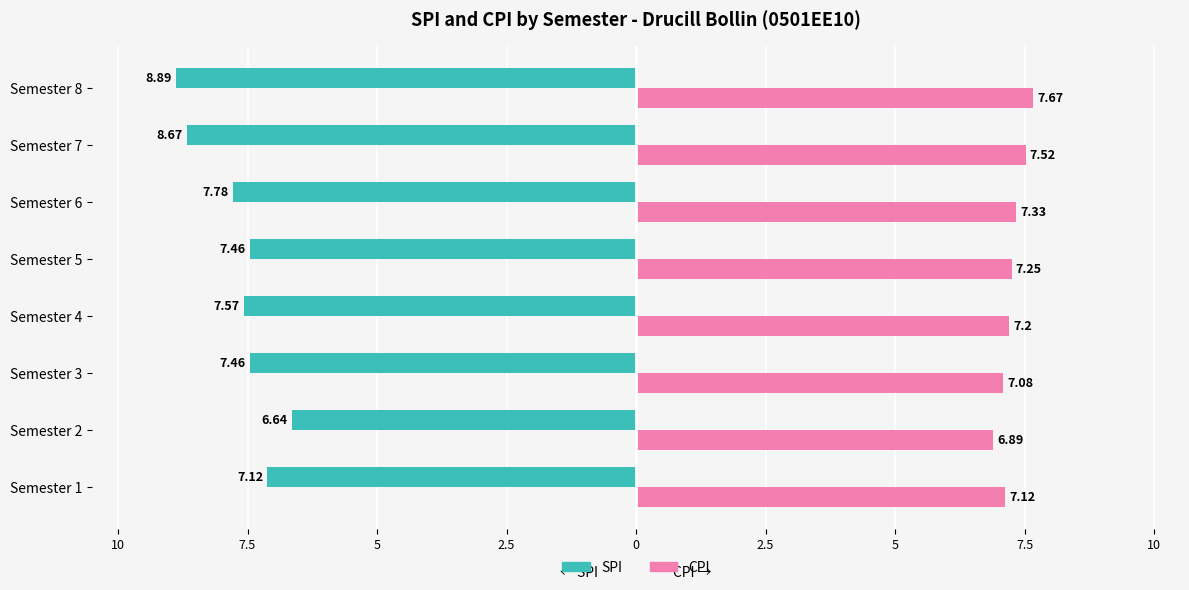

What are all the series names shown in the legend?

SPI, CPI